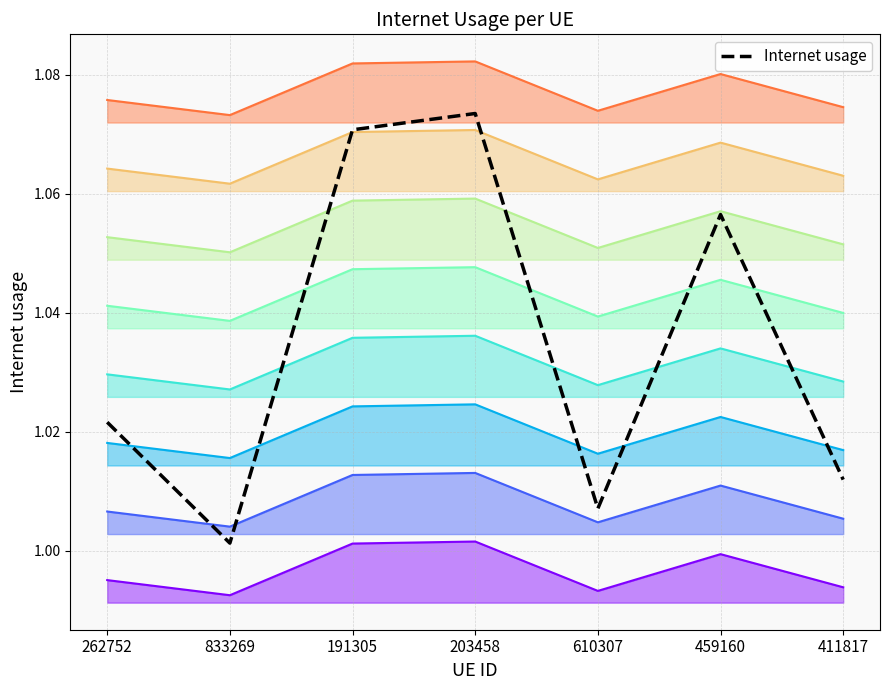

How many distinct data groups are displayed?

1